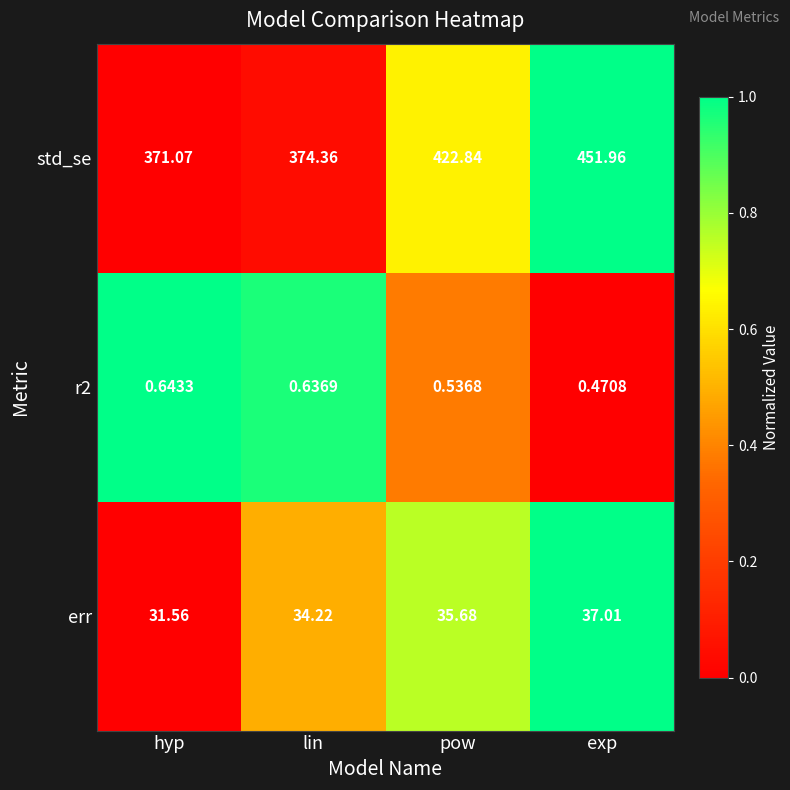

Where is err nearest to the value 34?

lin